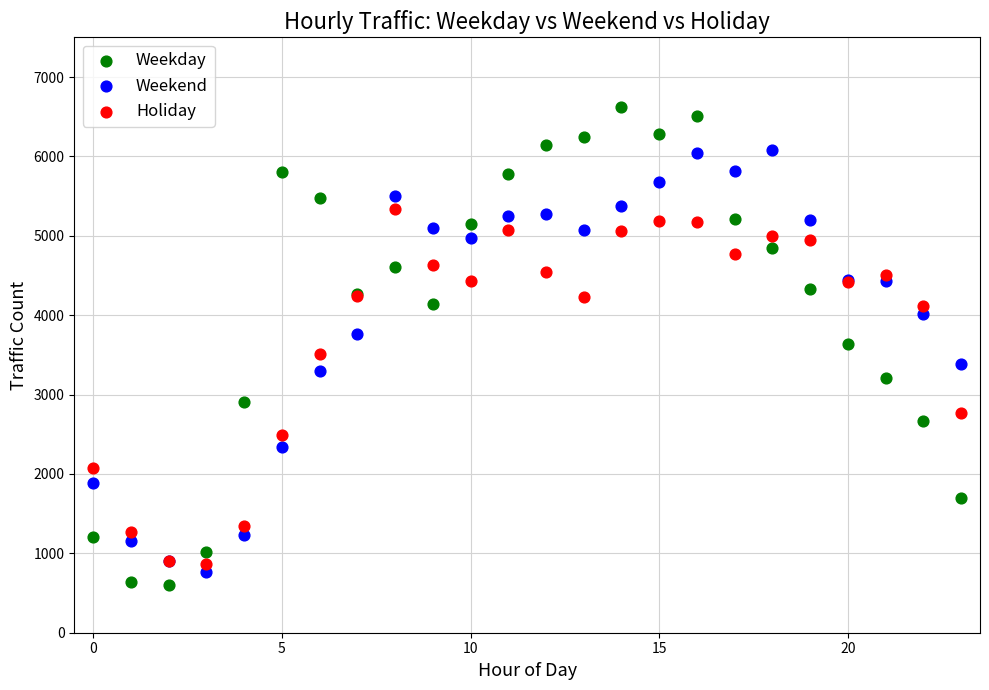

In the Holiday series, what Y value is closest to 3100?

2764